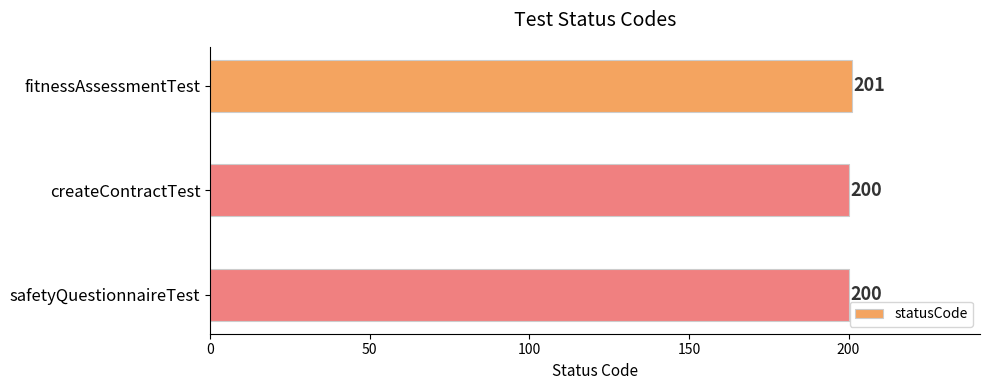

What value does the data have at safetyQuestionnaireTest?

200